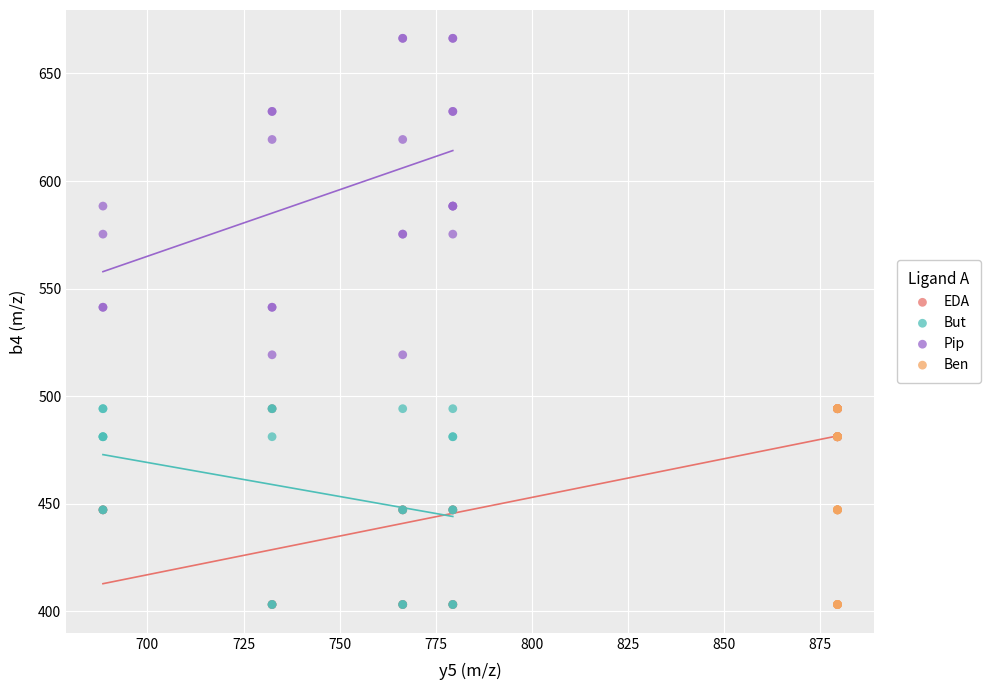

Which series reaches the maximum Y coordinate?

Pip